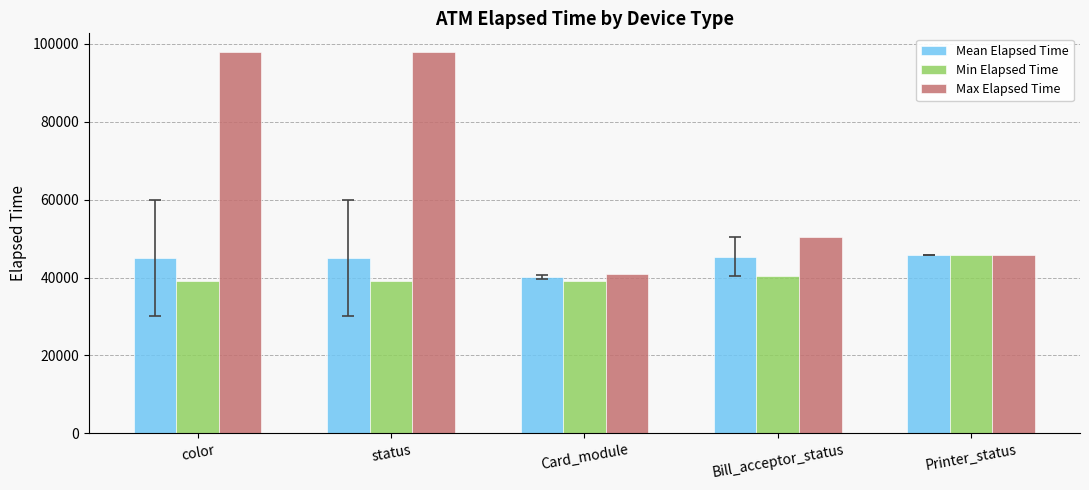

How many data points in Min Elapsed Time are above 39162?

2